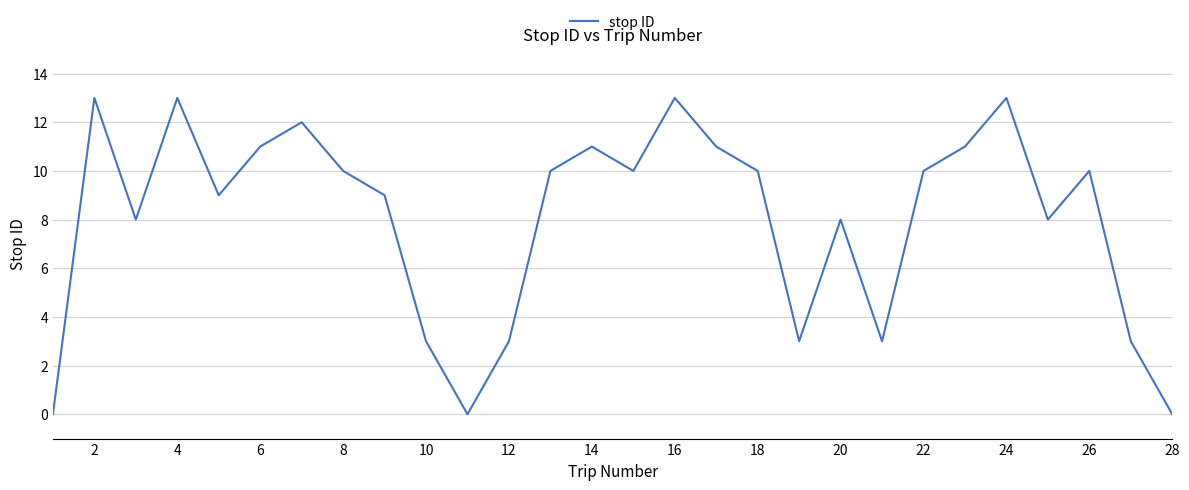

What is the difference between the maximum and minimum values?

13